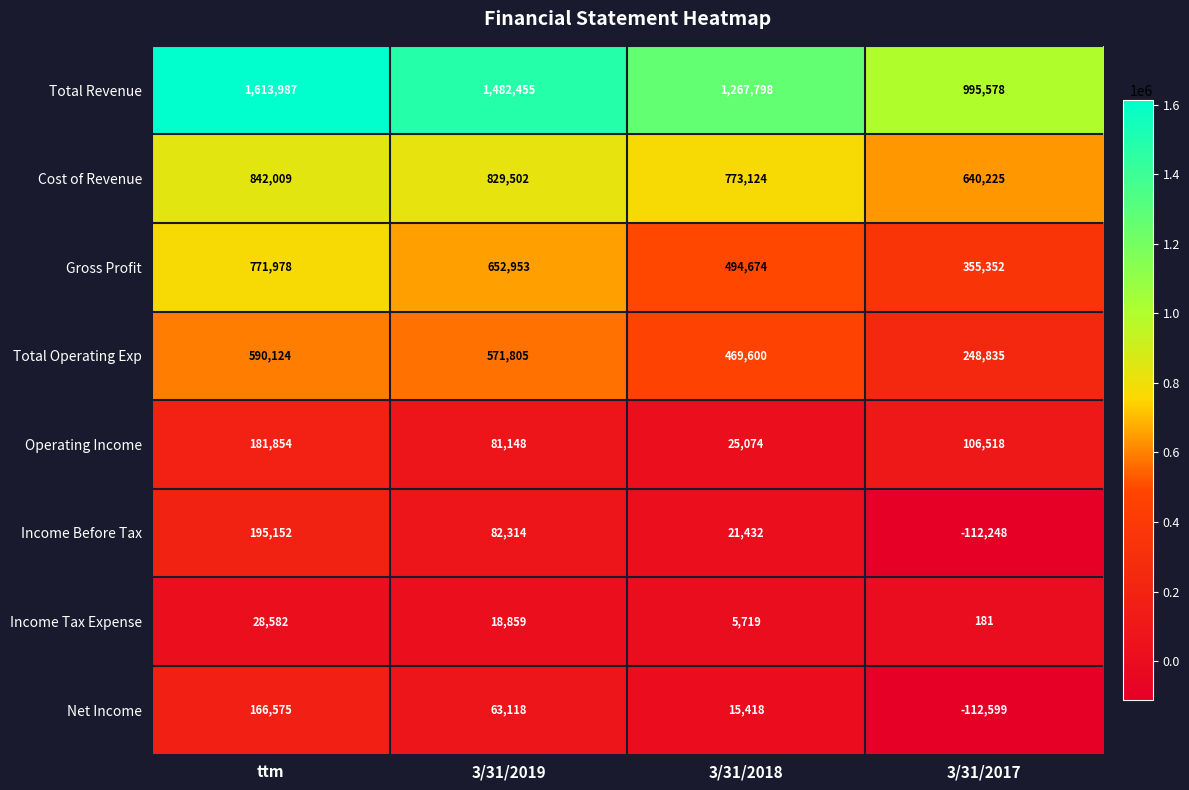

At which category does the chart reach its peak across all series?

ttm